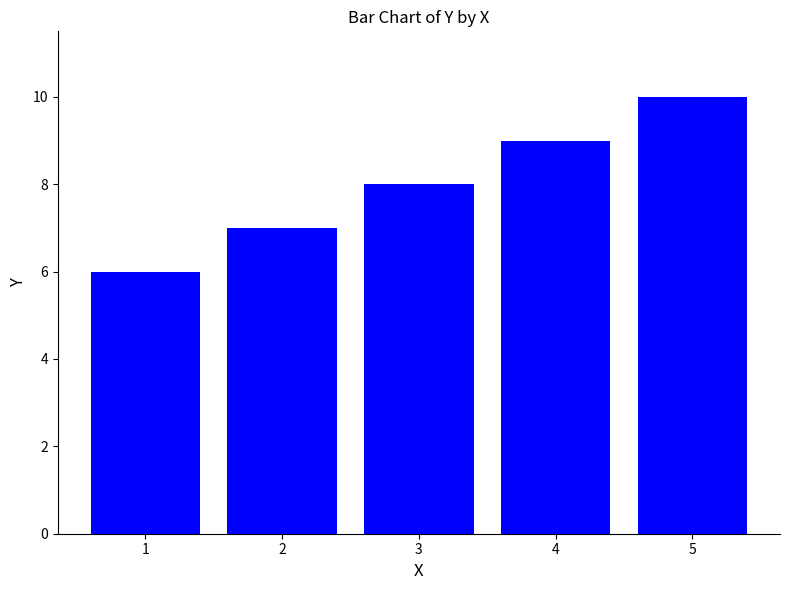

How many bars are there in total?

5